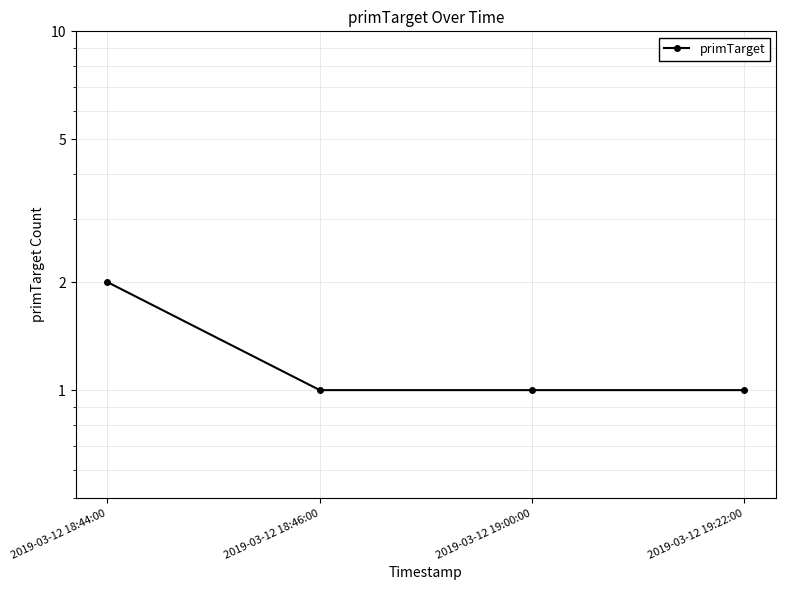

Reading left to right, extract all data points from this chart.

2019-03-12 18:44:00=2	2019-03-12 18:46:00=1	2019-03-12 19:00:00=1	2019-03-12 19:22:00=1